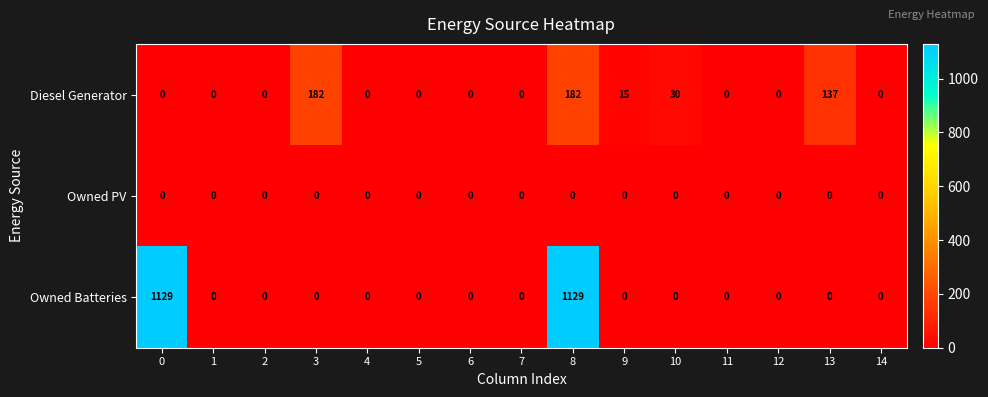

Which series changed the most between 2 and 13?

Diesel Generator